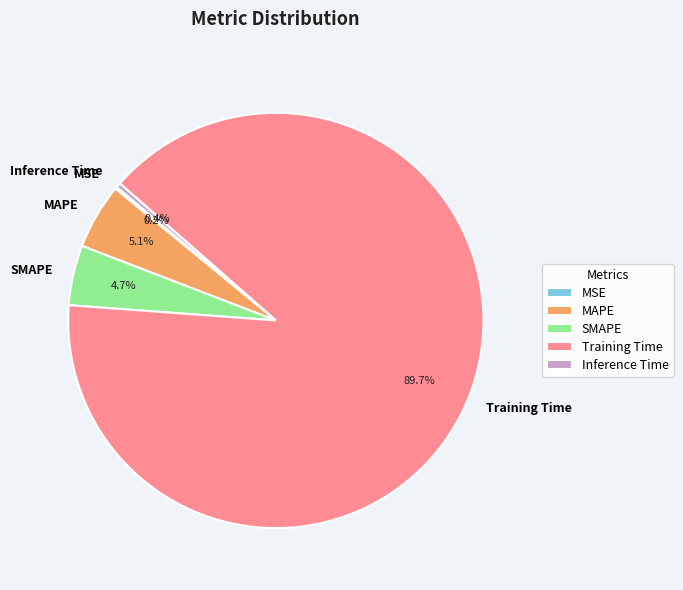

To the nearest percent, what is the combined percentage of Training Time and SMAPE?

94%